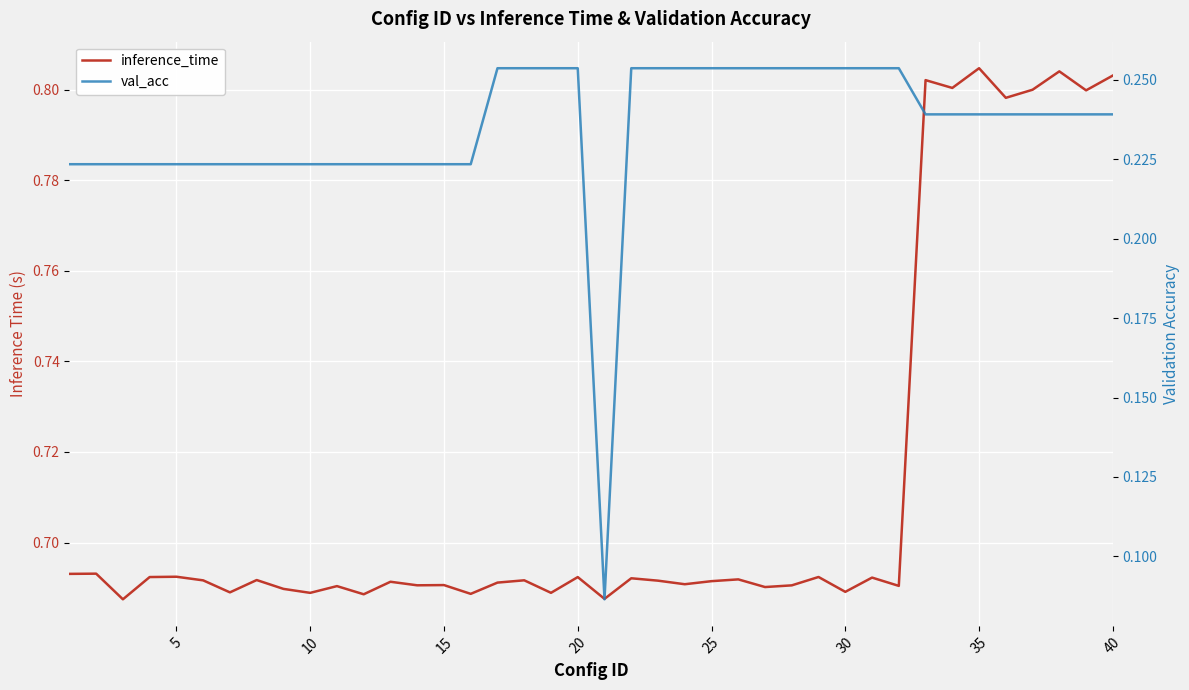

List the series in order of their peak value, lowest first.

val_acc, inference_time